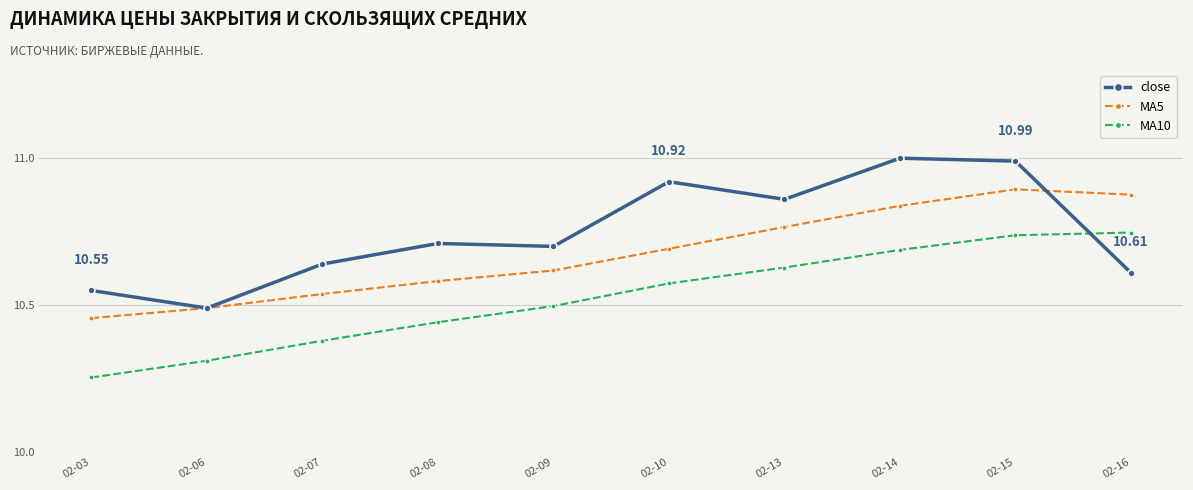

Rank the series by their average value, from lowest to highest.

MA10, MA5, close